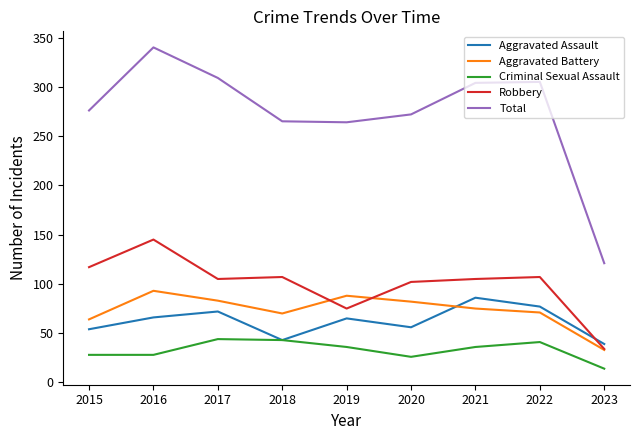

At which category does Robbery reach its first local peak?

2016